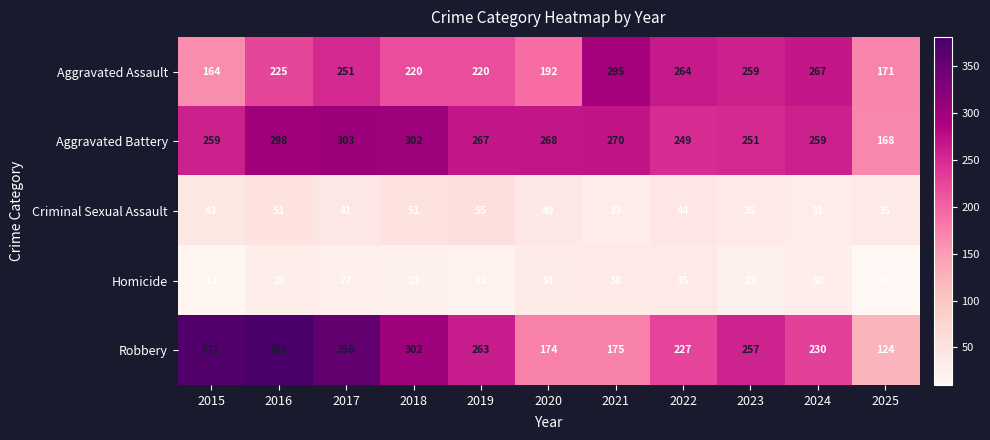

What is the total value across all series at 2018?

898